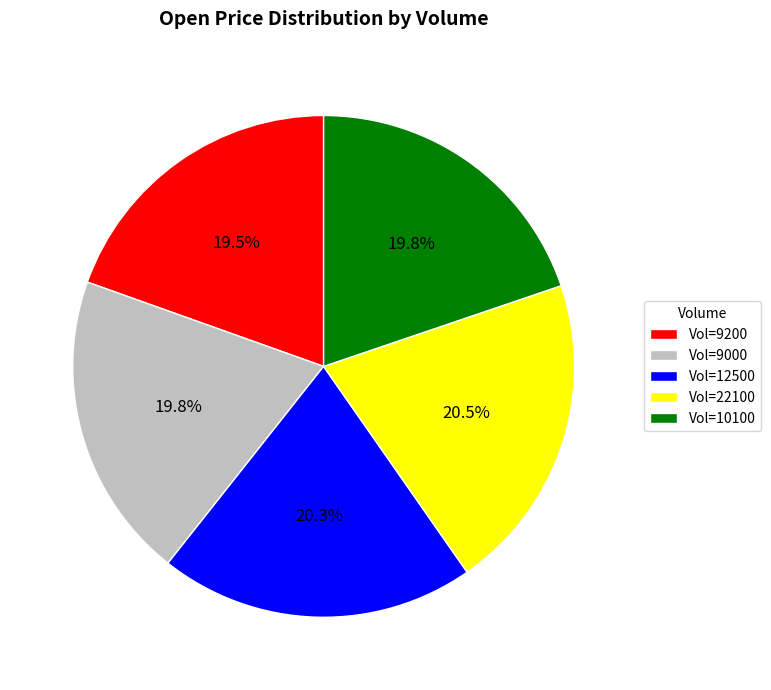

Is there any slice that represents more than half of the pie?

No